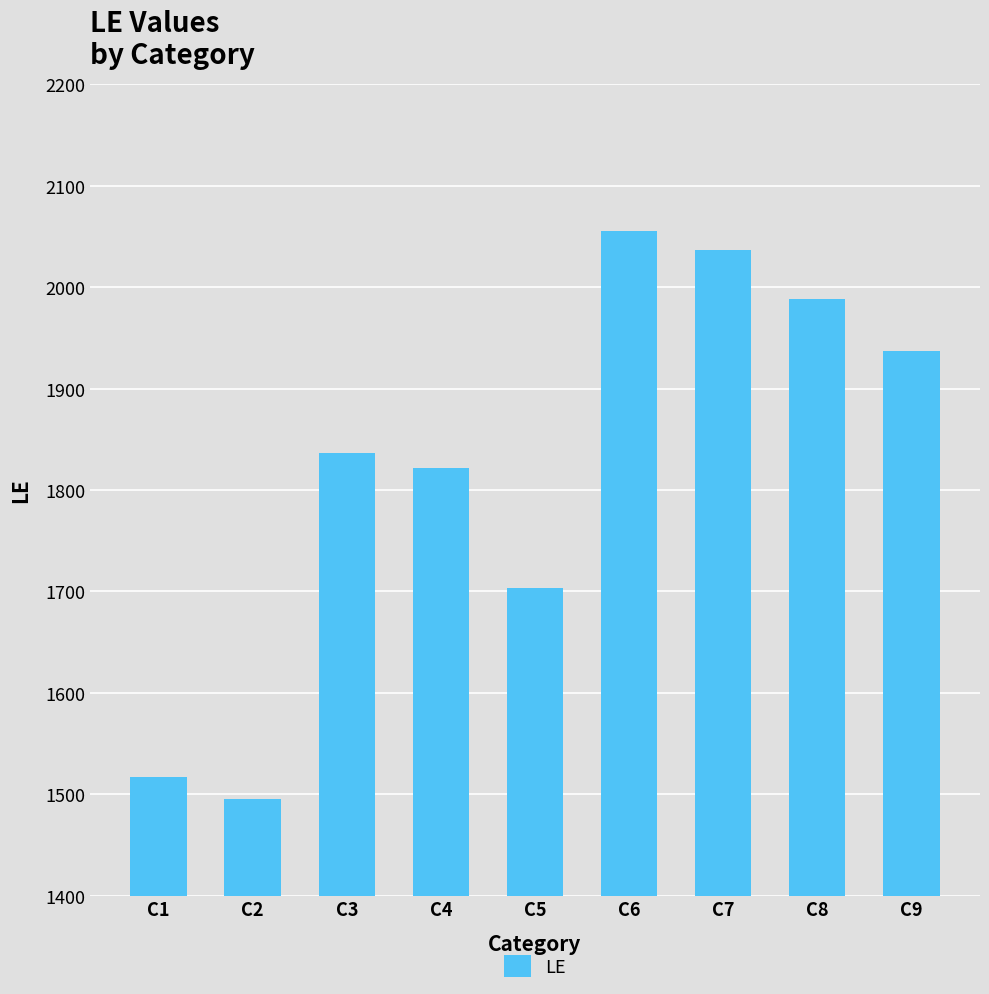

What is the change in value from C4 to C9?

+115